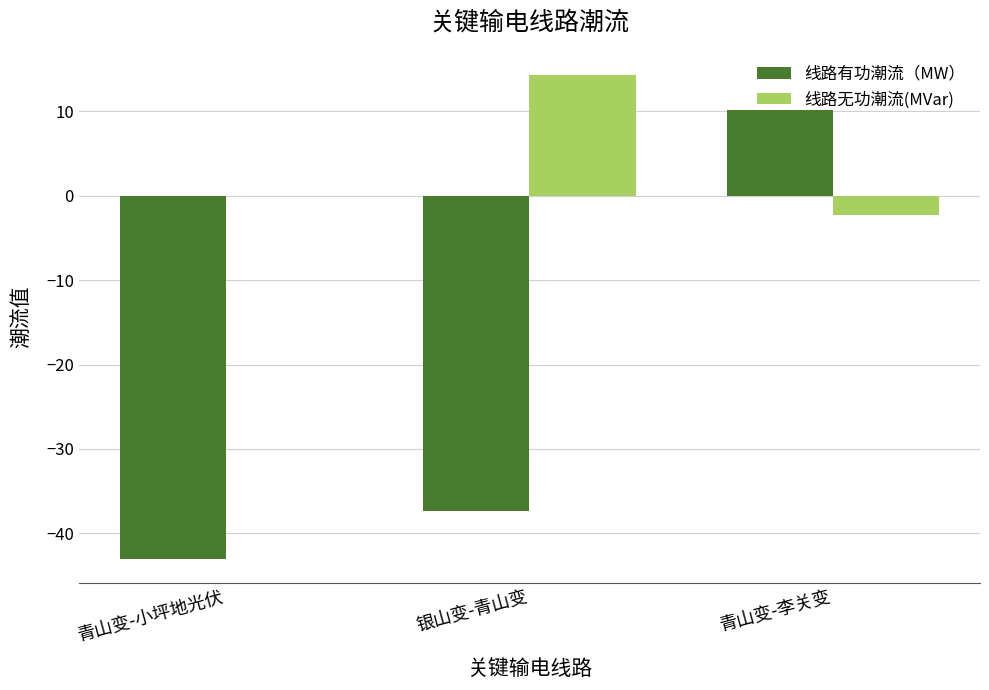

What is the sum of the 线路无功潮流(MVar) values at 青山变-李关变 and 青山变-小坪地光伏?

-2.3